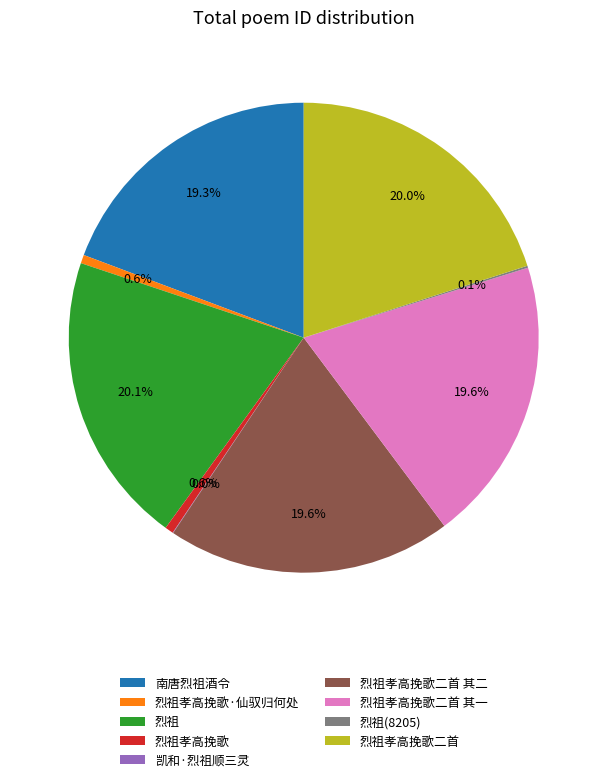

What percentage is the 烈祖孝高挽歌二首 slice, to the nearest percent?

20%